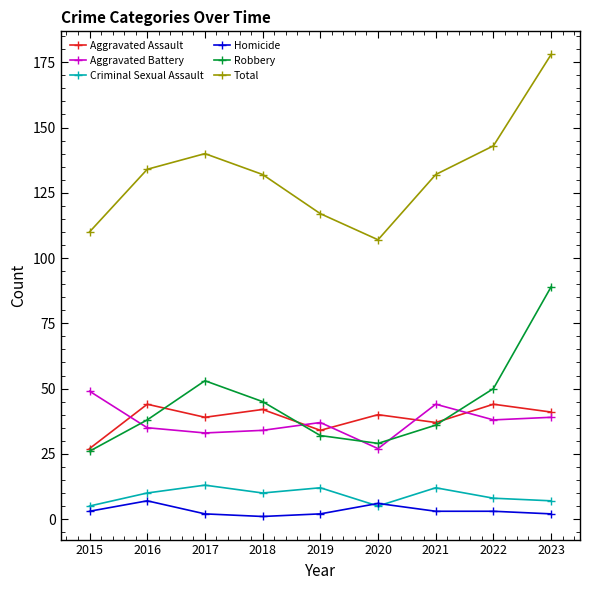

Reading right to left, extract all data points from this chart.

Aggravated Assault: 41	44	37	40	34	42	39	44	27
Aggravated Battery: 39	38	44	27	37	34	33	35	49
Criminal Sexual Assault: 7	8	12	5	12	10	13	10	5
Homicide: 2	3	3	6	2	1	2	7	3
Robbery: 89	50	36	29	32	45	53	38	26
Total: 178	143	132	107	117	132	140	134	110